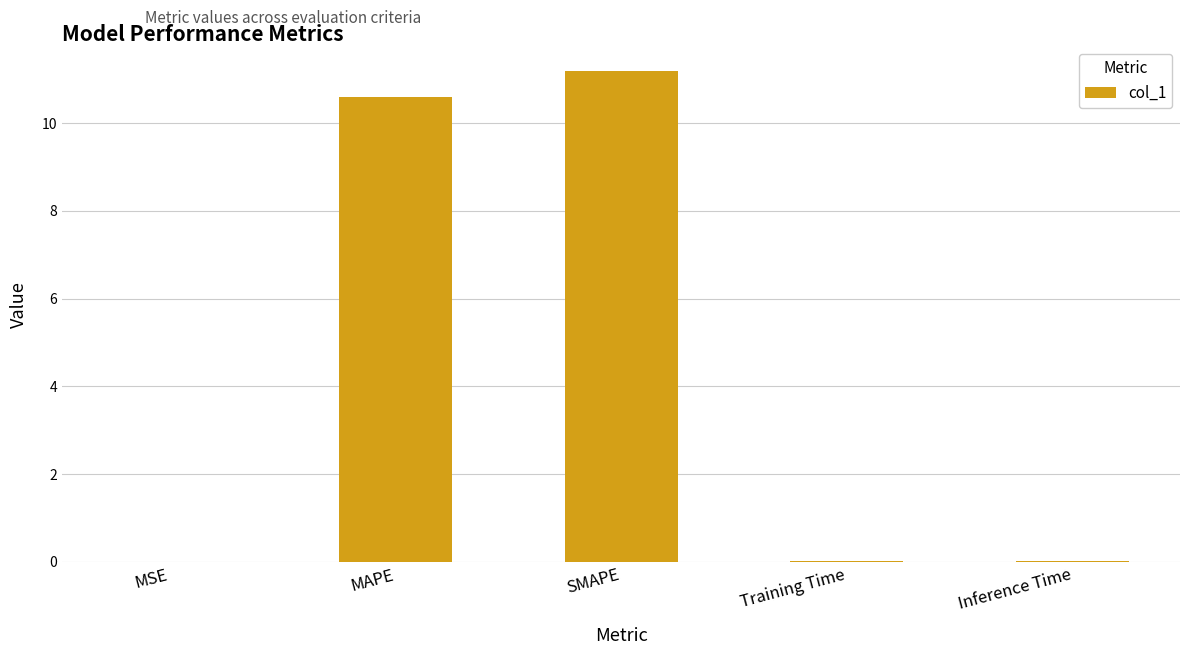

The chart shows a value of 10.6 at MAPE. True or false?

True